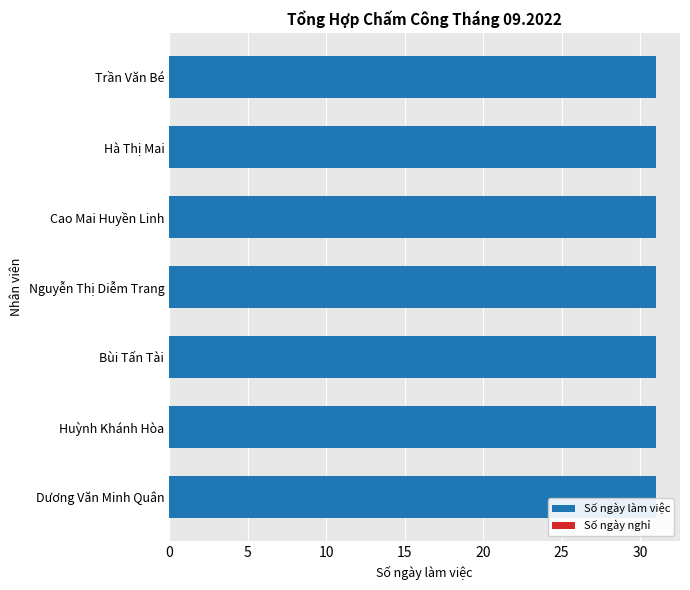

What is the greatest value displayed?

31